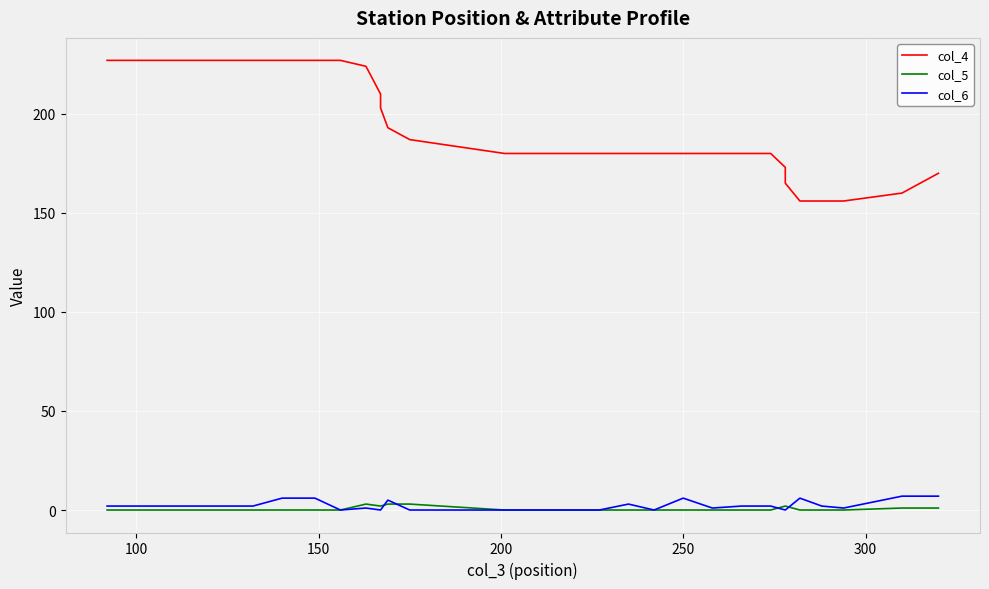

What are all the series names shown in the legend?

col_4, col_5, col_6